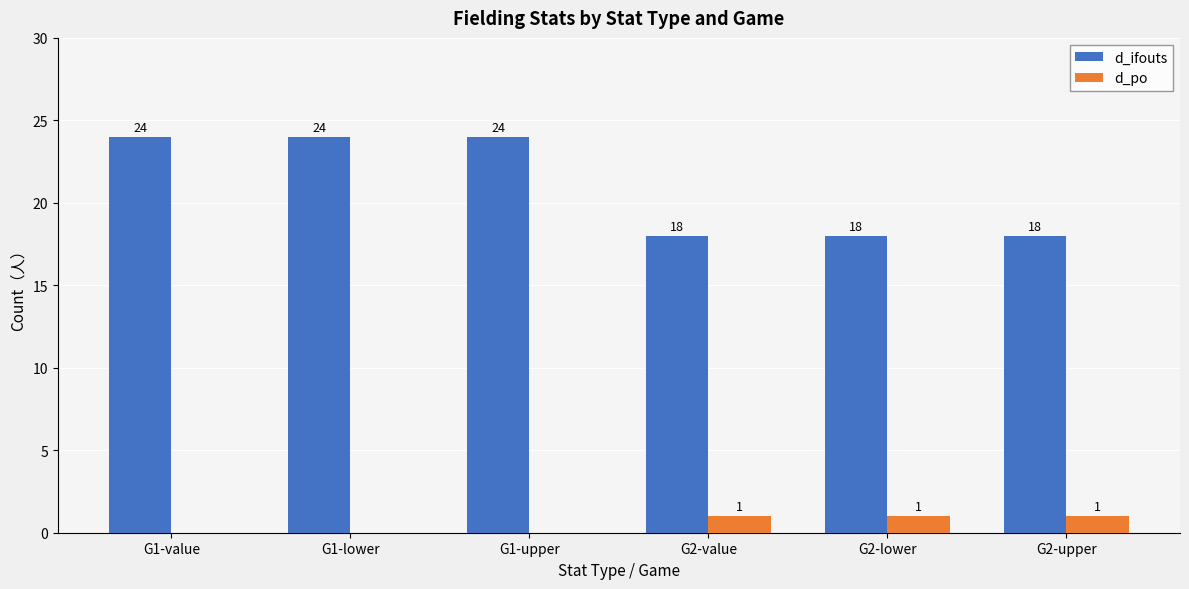

What is the sum of the d_ifouts values at G2-value and G1-upper?

42